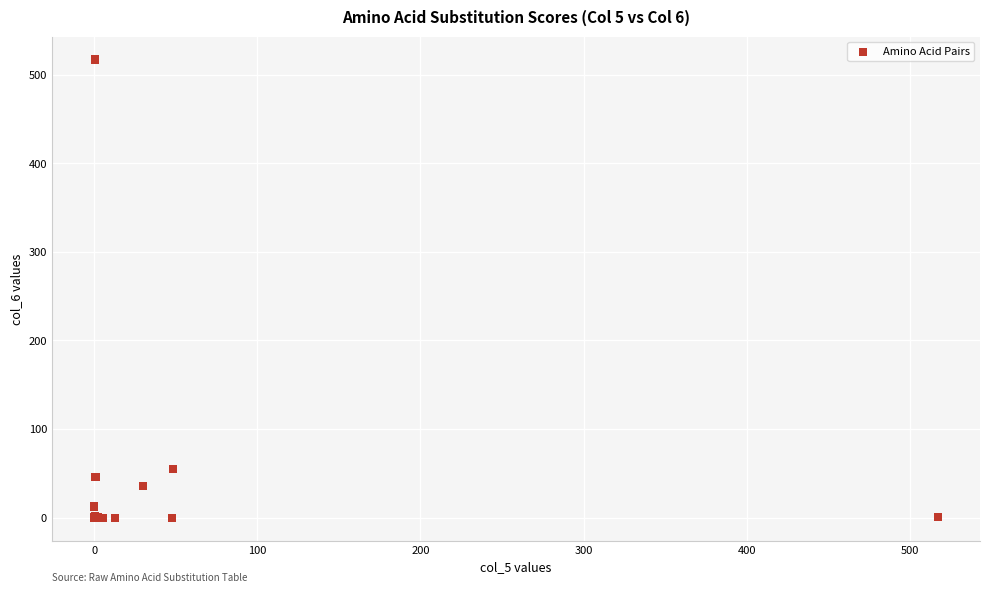

What Y value in the scatter plot is closest to 258?

55.1